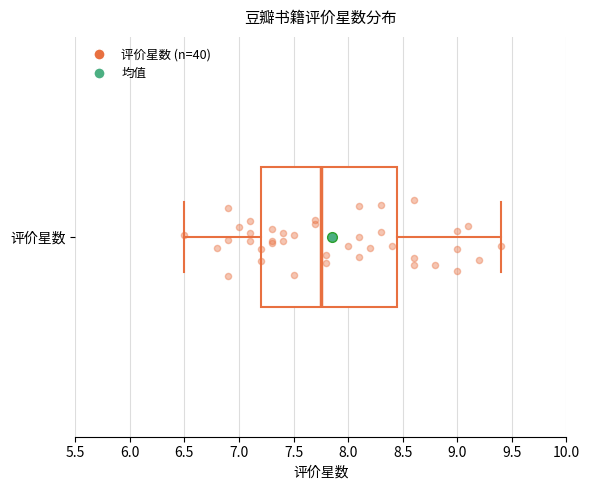

Read this box plot against the x-axis: the position of the median line, the range covered by the box, and the ends of both whiskers. The values are not printed on the chart, so give them approximately, as read against the axis.

median 7.75, box 7.20 to 8.45, whiskers 6.50 to 9.40